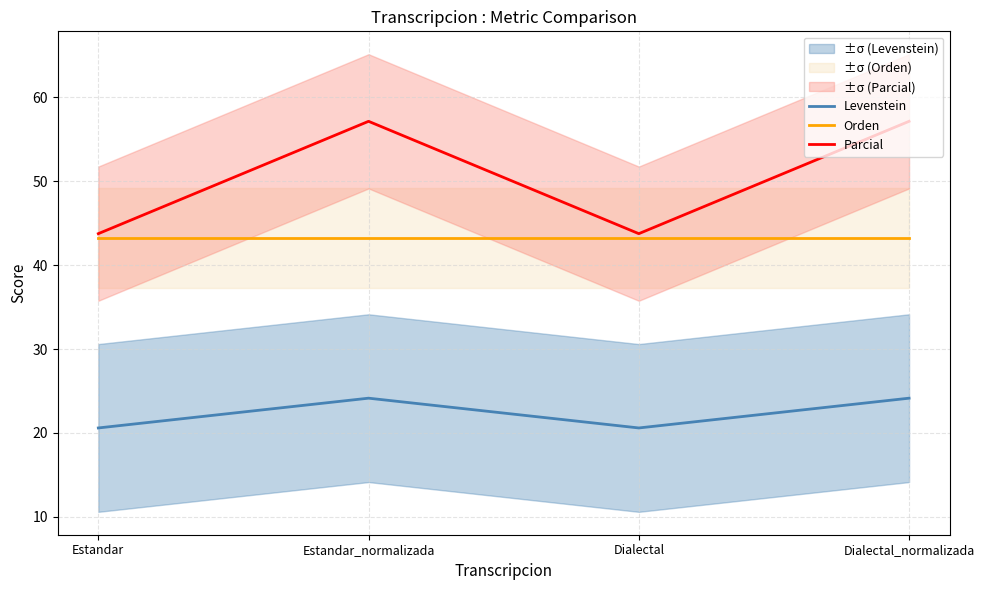

Does the chart have visible grid lines?

Yes